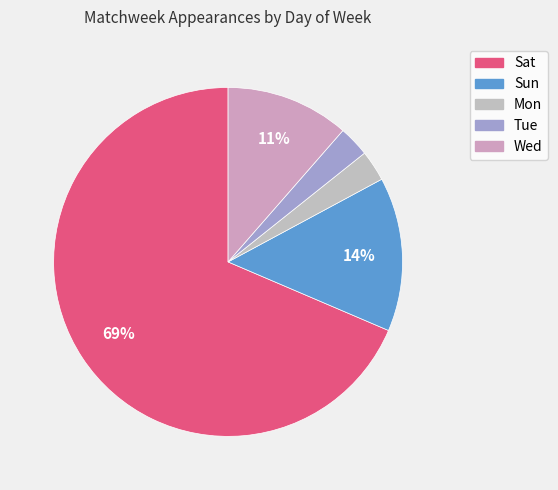

How many slices are in this pie chart?

5